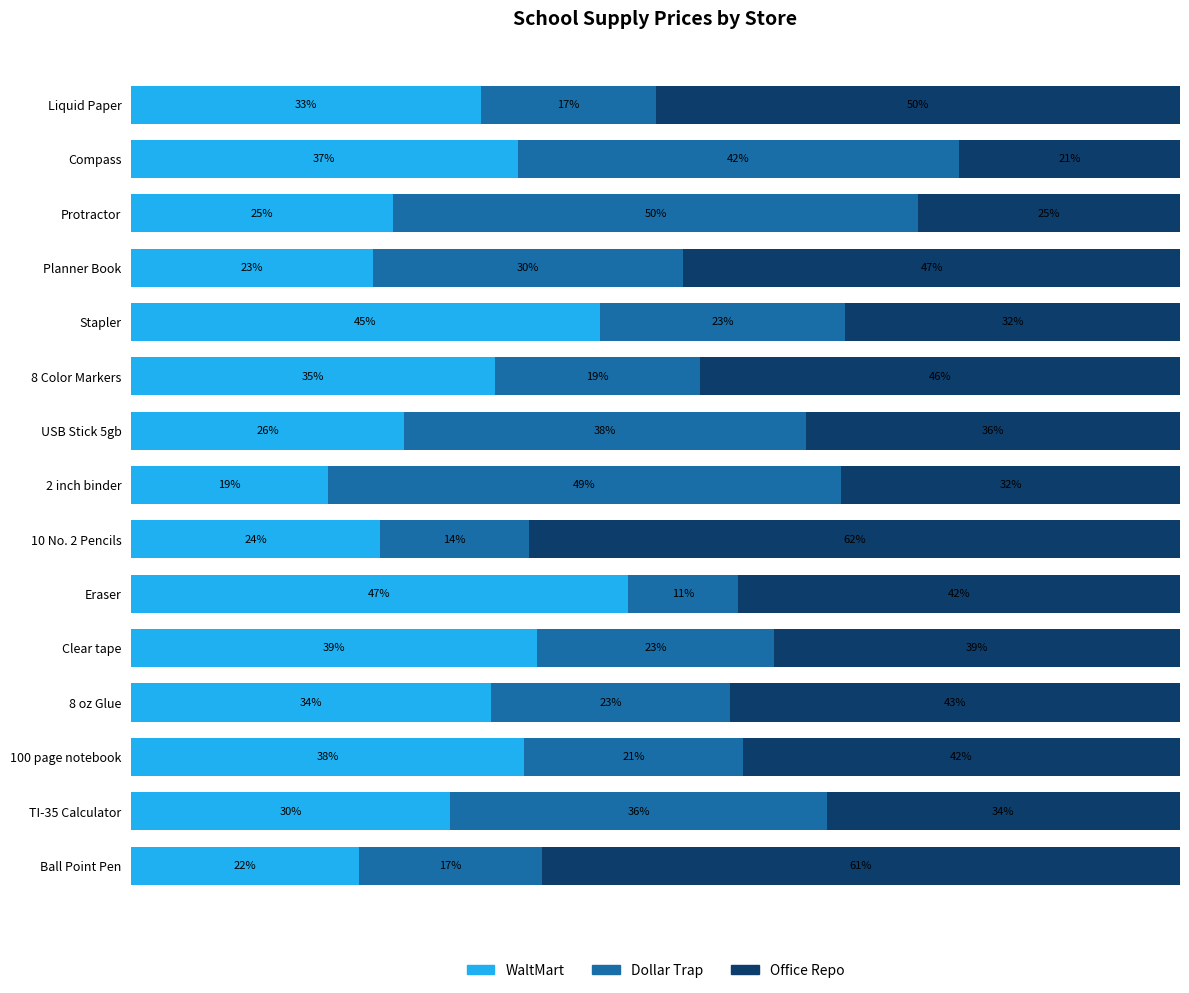

At which label does WaltMart reach its peak?

Eraser